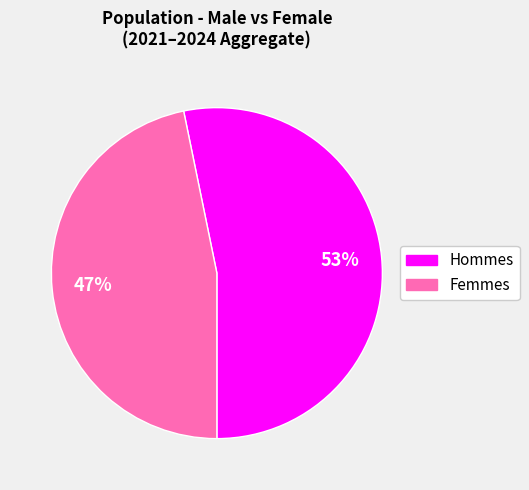

Is there a majority slice in this chart?

Yes